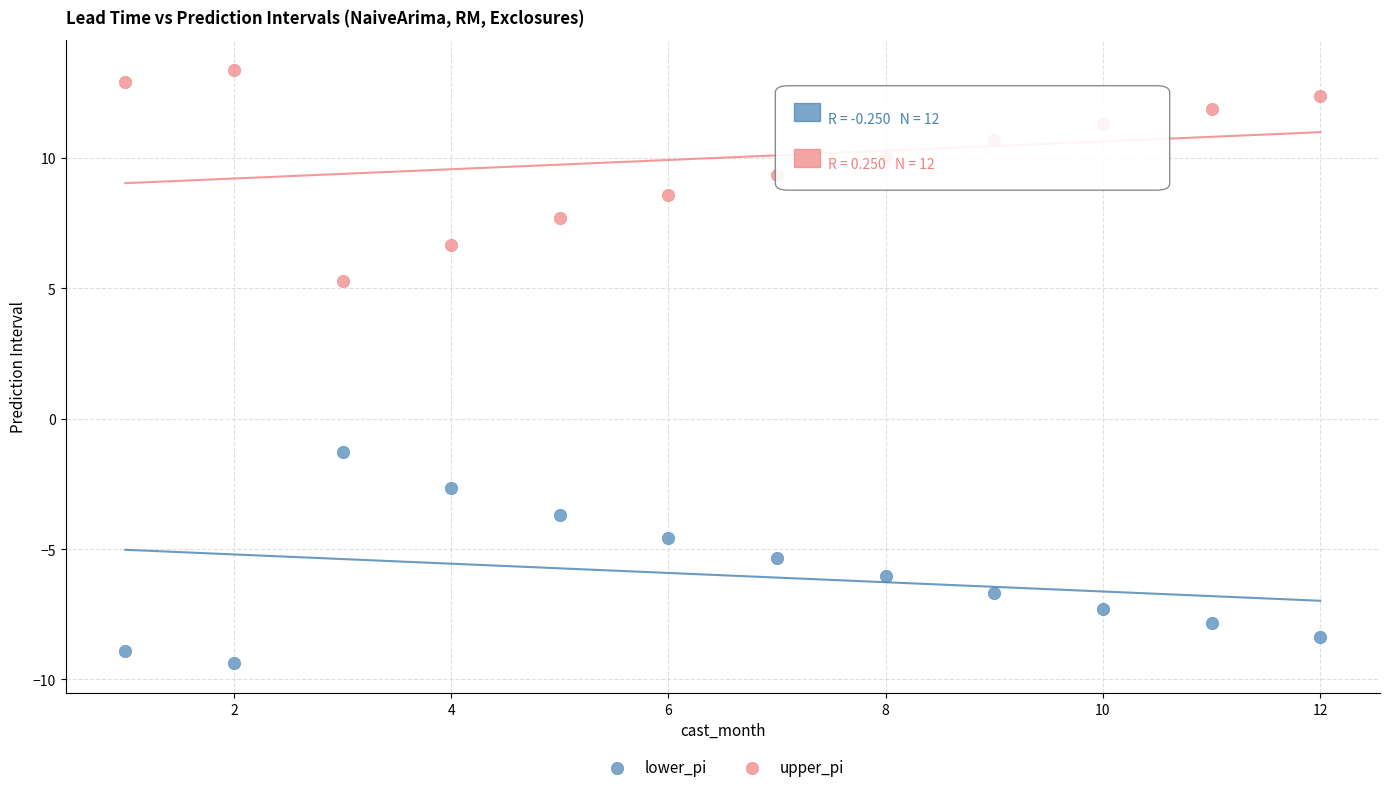

Which series contains the highest Y value?

upper_pi